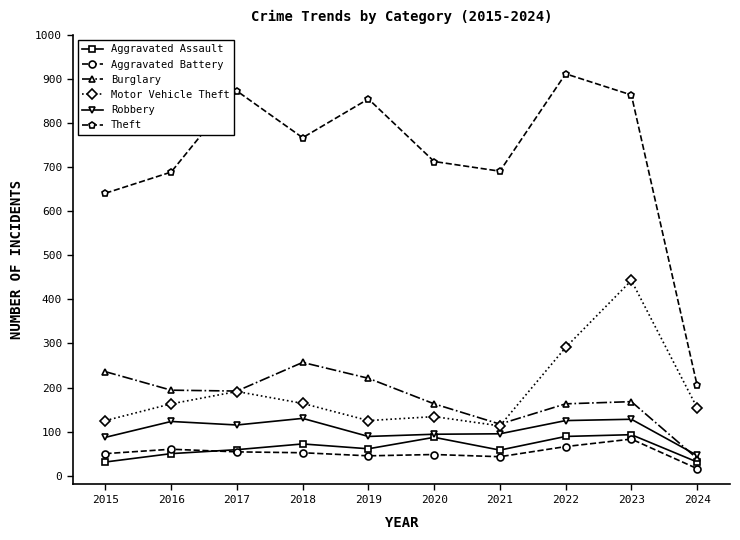

Where is the first local maximum for Burglary?

2018